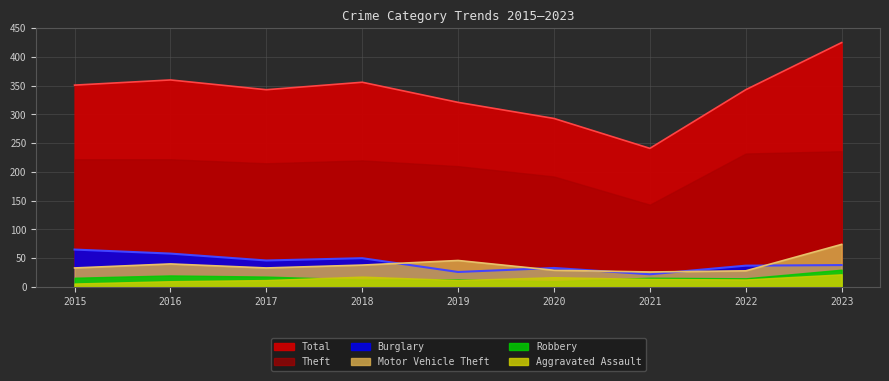

The value of Burglary at 2017 is 46. True or false?

True